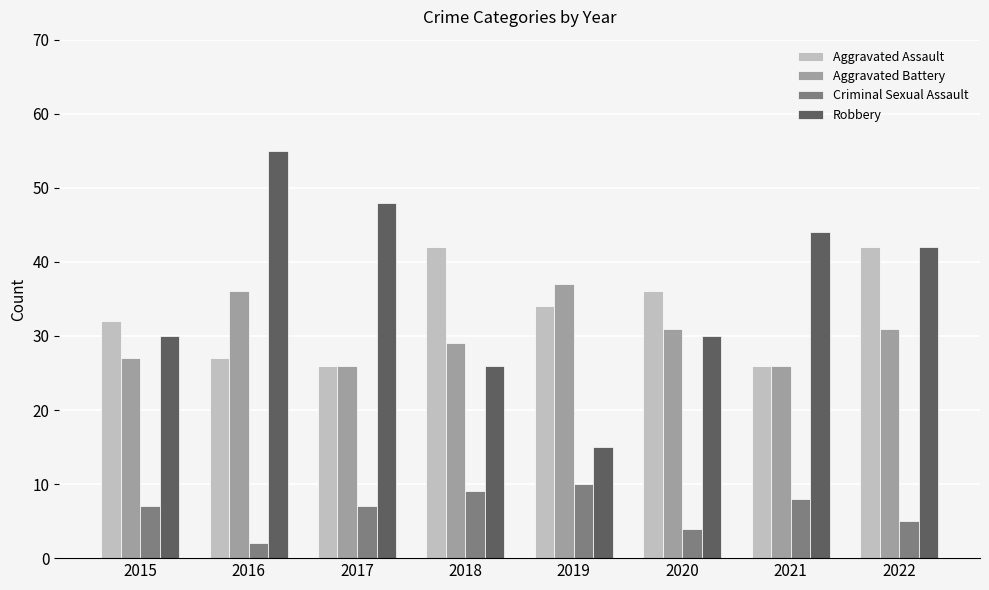

Are the bars grouped side by side (vs. stacked)?

Yes